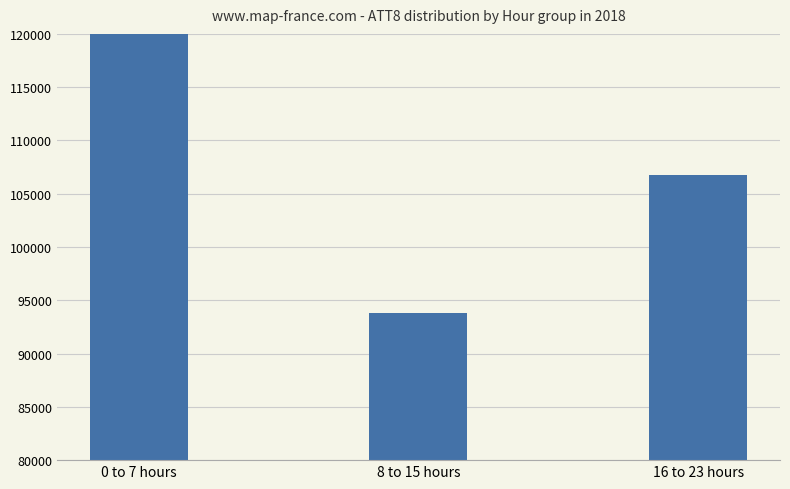

What is the value of the 1st bar from the left?

122600